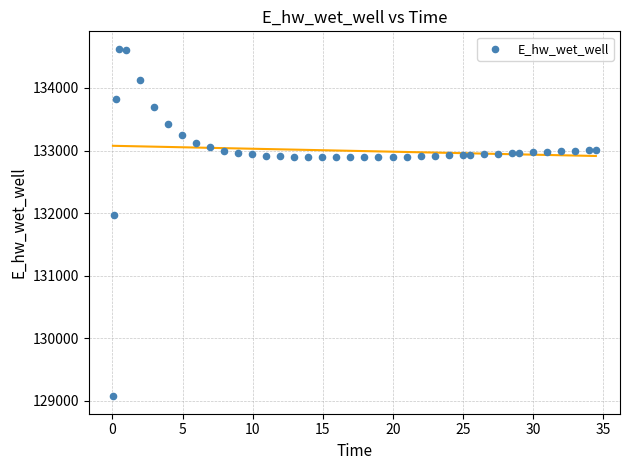

What Y value in the scatter plot is closest to 131849?

131970.0